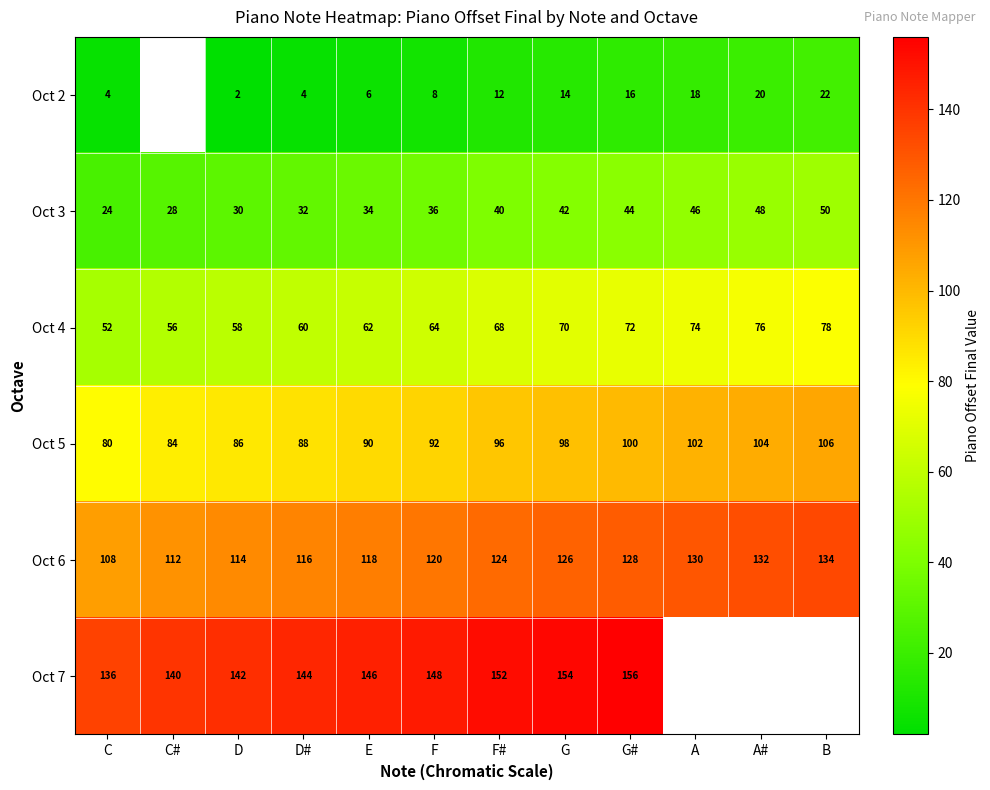

What is the difference between the maximum and second lowest values in the Oct 3 series?

22